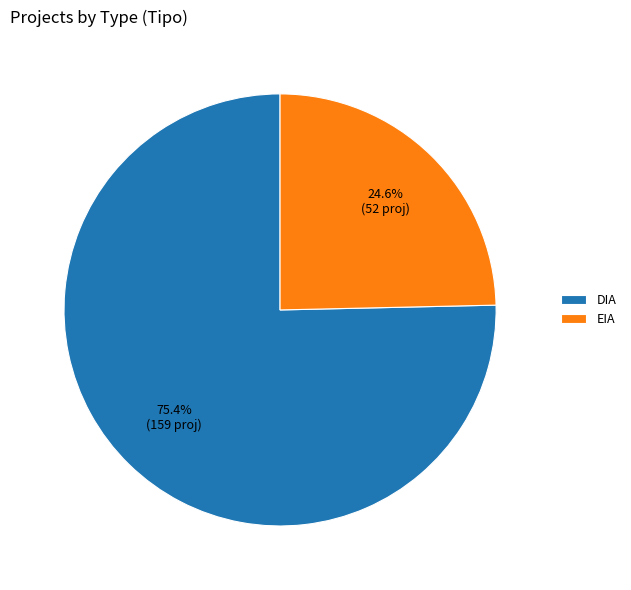

Which slice represents more than half of the pie?

DIA